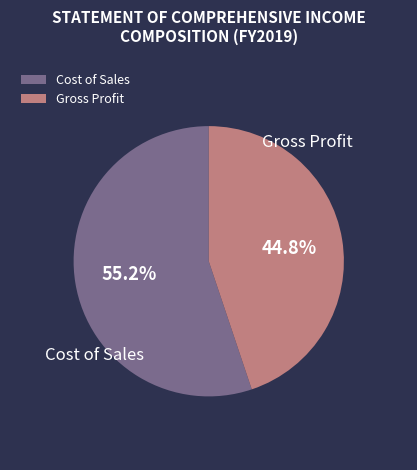

How many slices are in this pie chart?

2